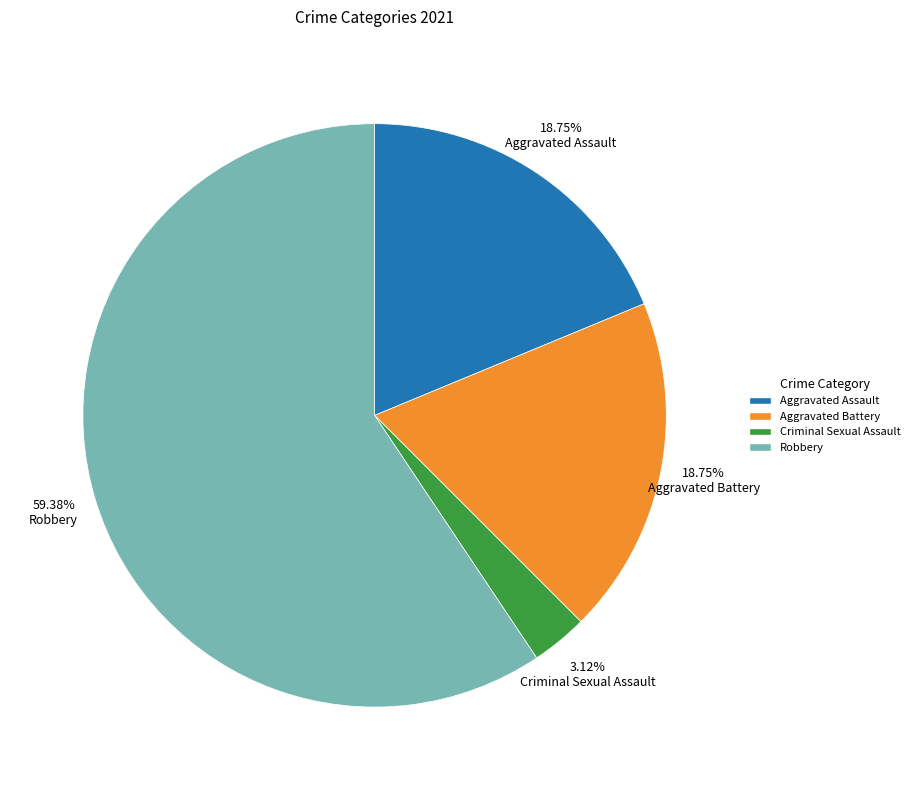

What is the total percentage of Criminal Sexual Assault and Aggravated Assault?

21.9%